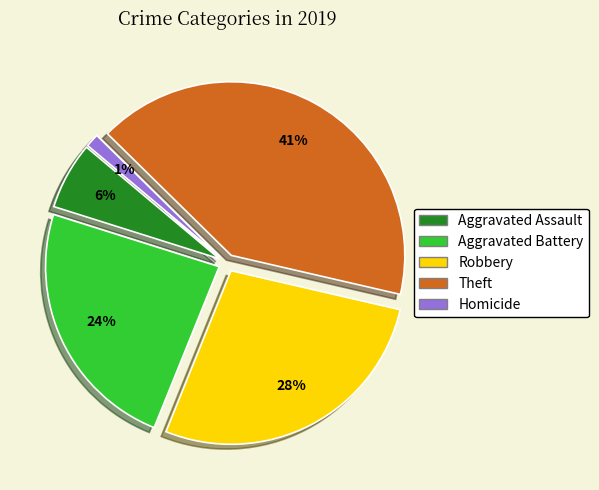

To the nearest percent, what is the difference between the Aggravated Assault and Theft slice percentages?

35%